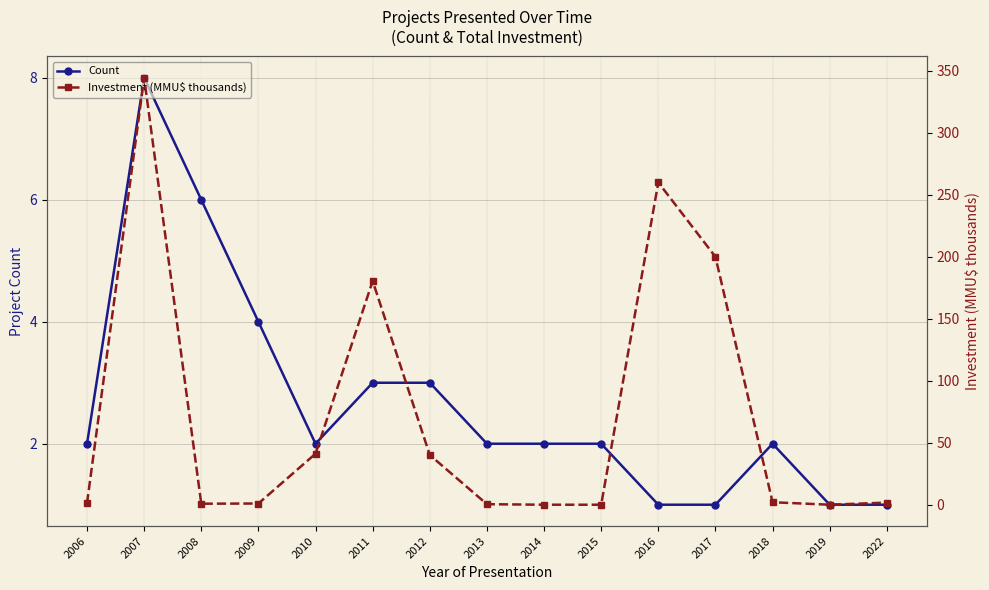

What is the total value across all series at 2009?

5.0